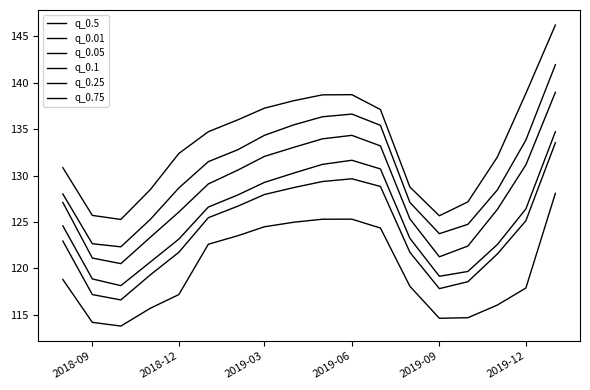

Is this an area chart (filled region under the line)?

No